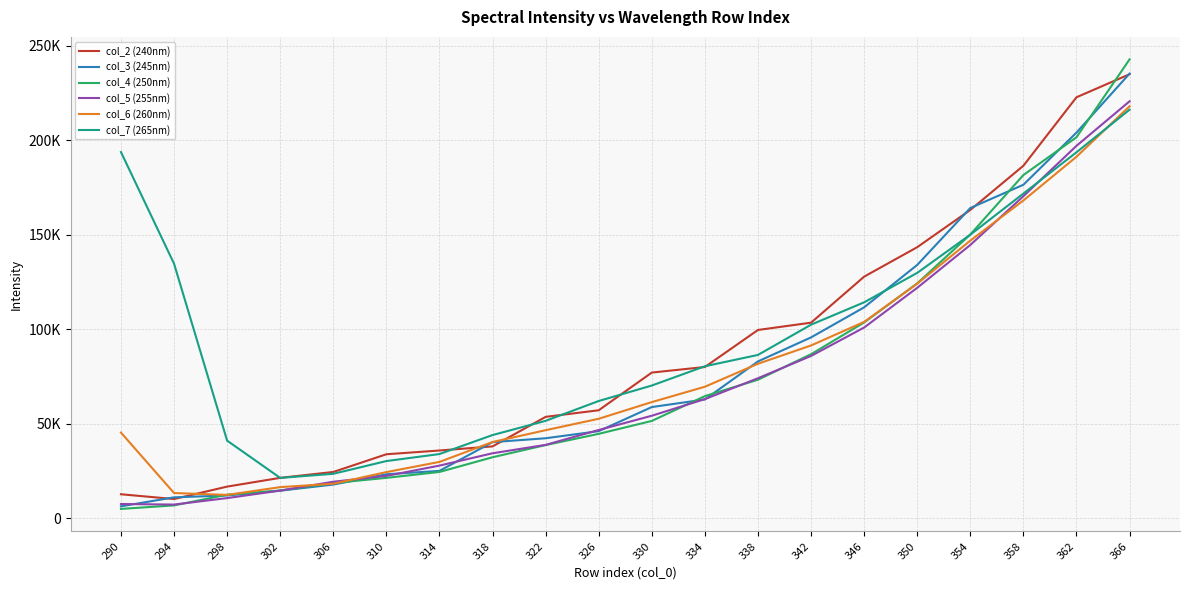

At how many categories does at least one series exceed 194722?

2